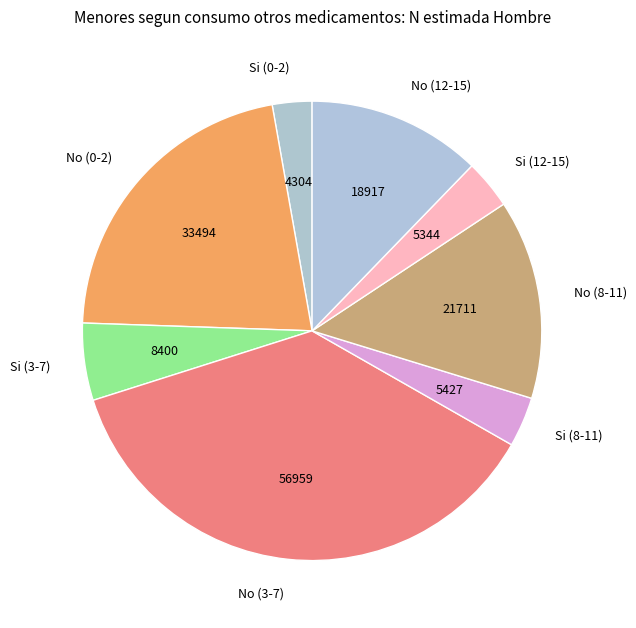

Does Si (12-15) account for over 50% of the chart?

No